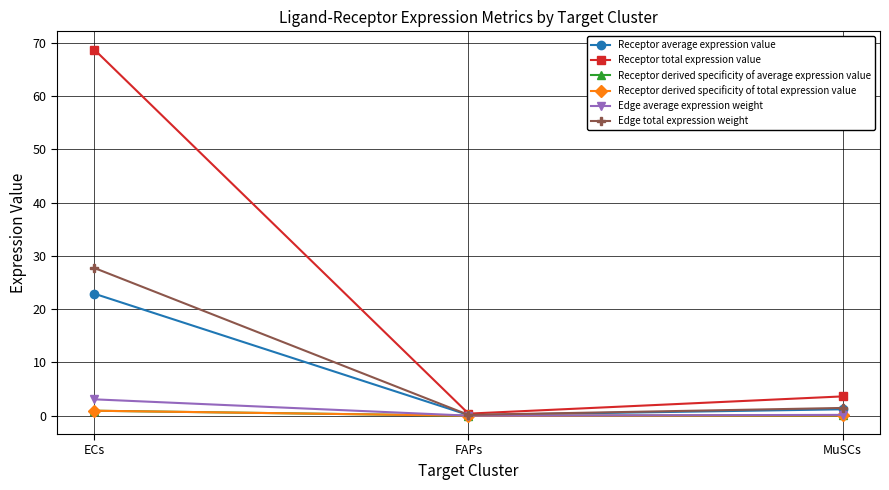

What is the difference between the Receptor total expression value values at MuSCs and ECs?

65.1